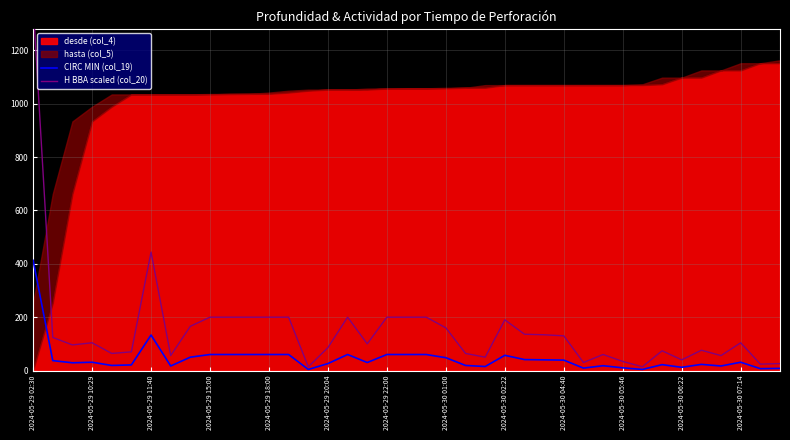

In H BBA scaled (col_20), how many points are lower than both neighbors (excluding endpoints)?

11